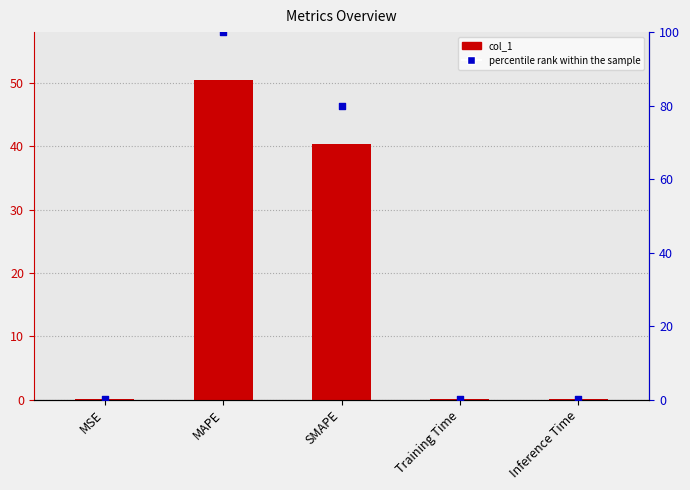

Is the value of percentile rank within the sample at Training Time greater than the value of col_1 at Training Time?

Yes